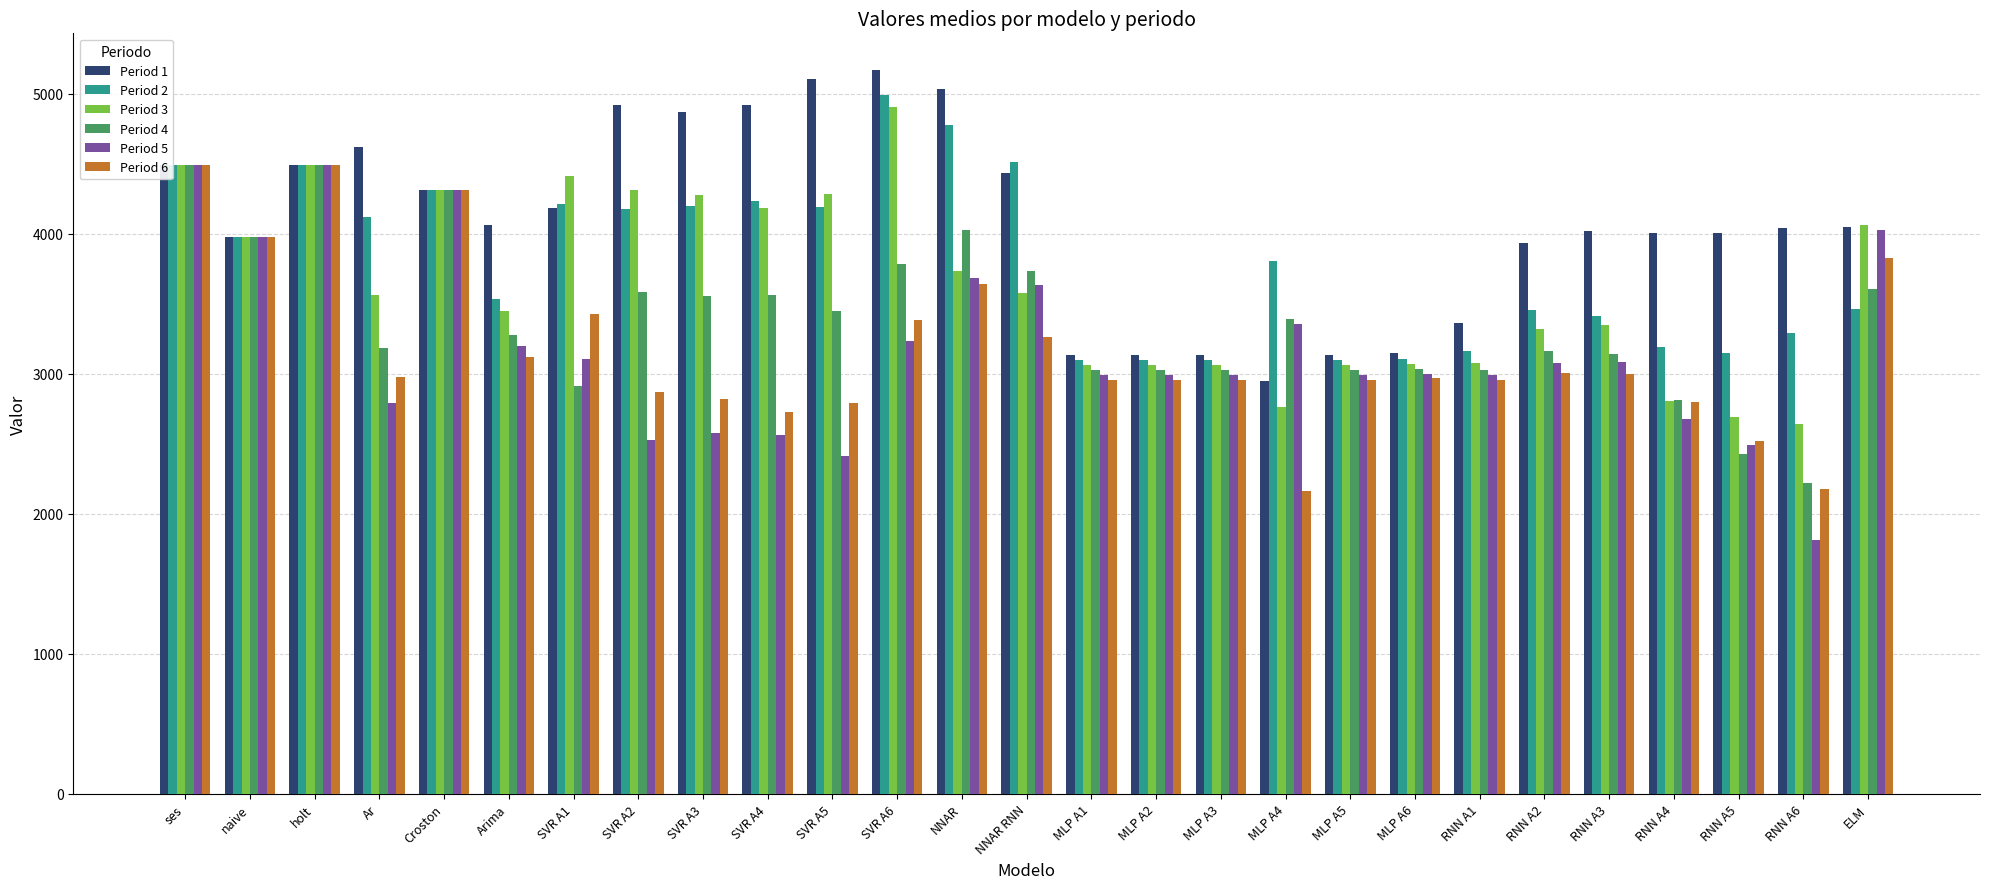

The Period 5 series shows 2792.0 at Ar. True or false?

True